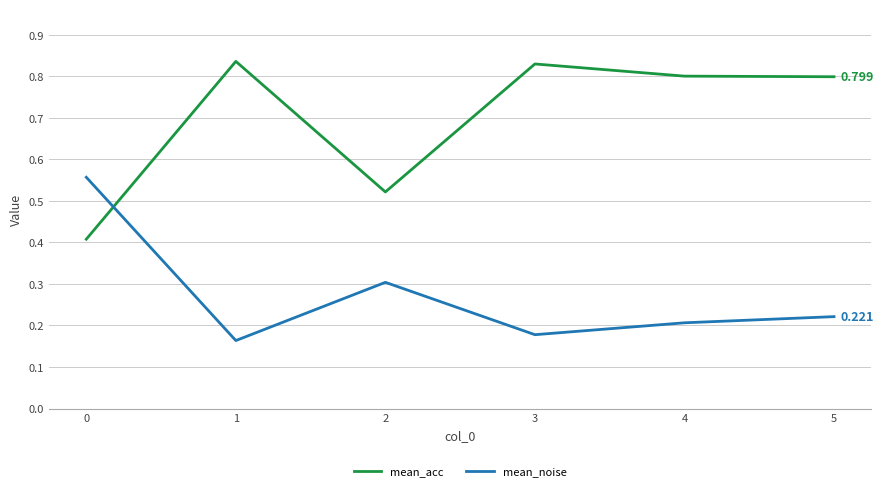

Which series has the largest total across all categories?

mean_acc